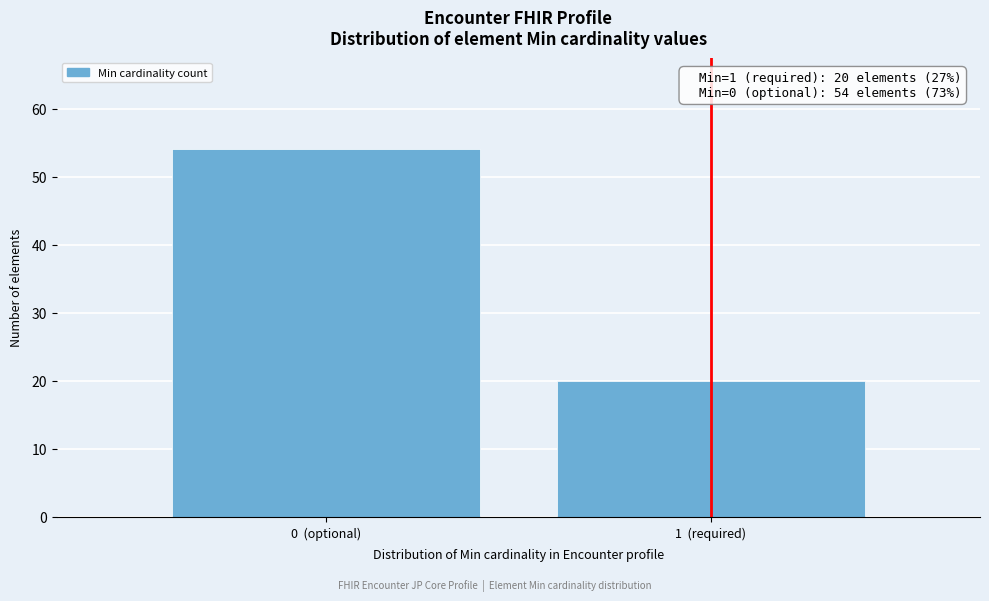

Reading right to left, extract all data points from this chart.

20	54